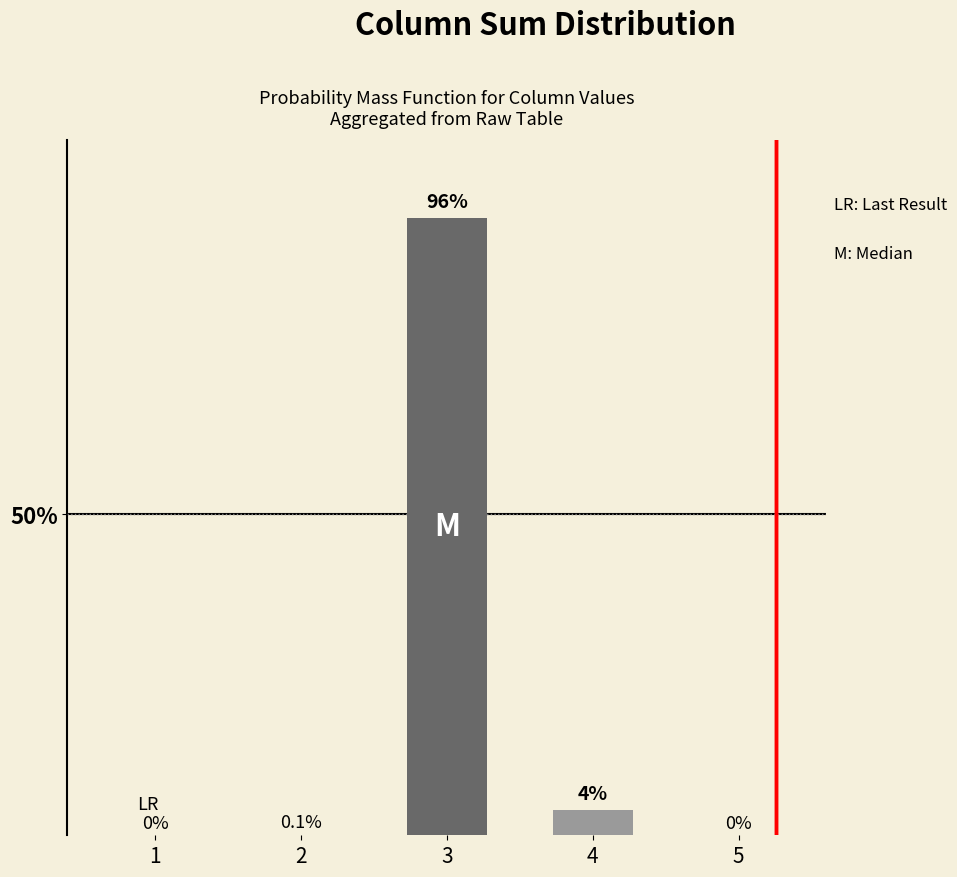

What is the value of the 3rd bar from the left?

1.0